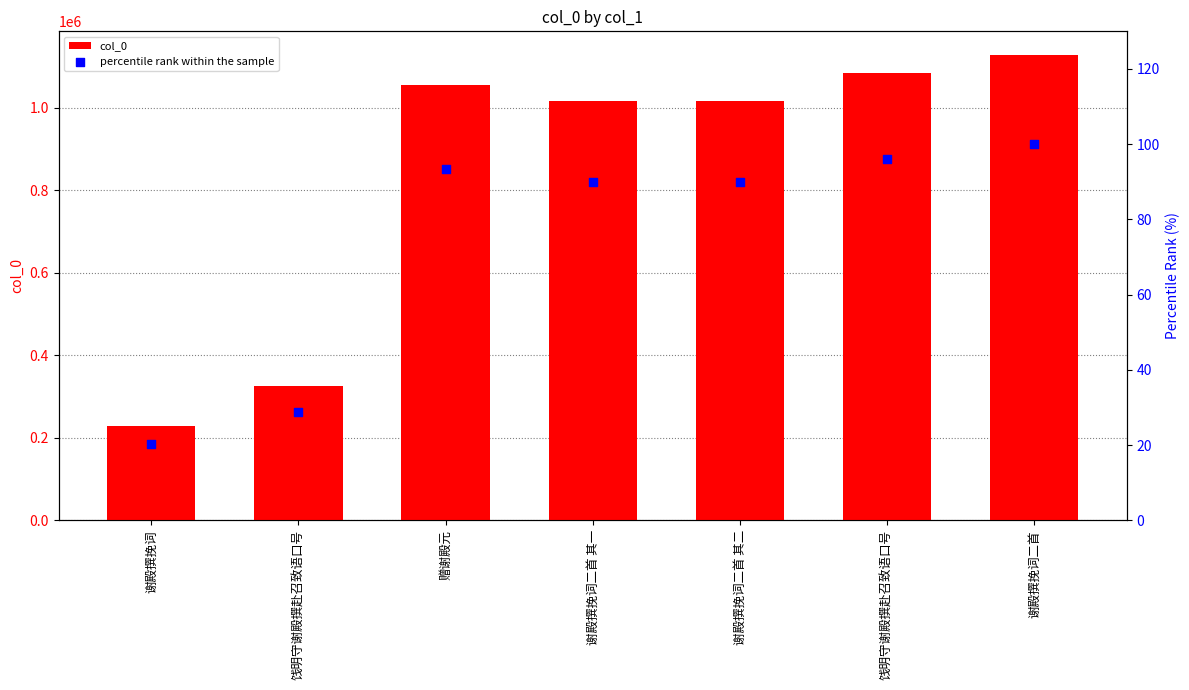

Which series has the largest total across all categories?

col_0